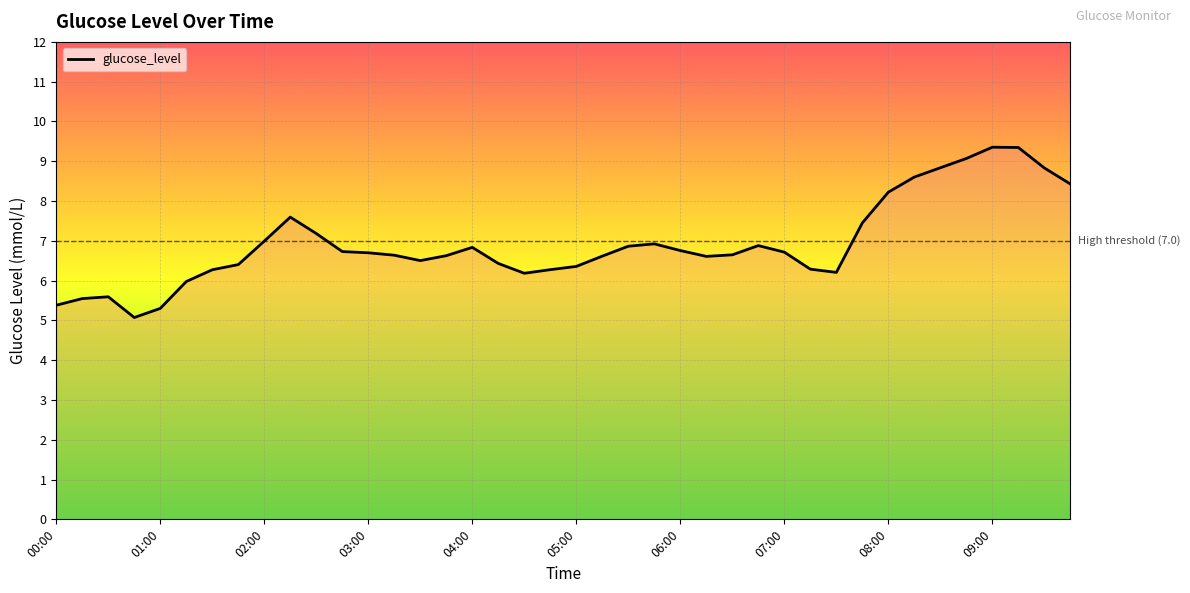

What is the smallest value displayed?

5.1